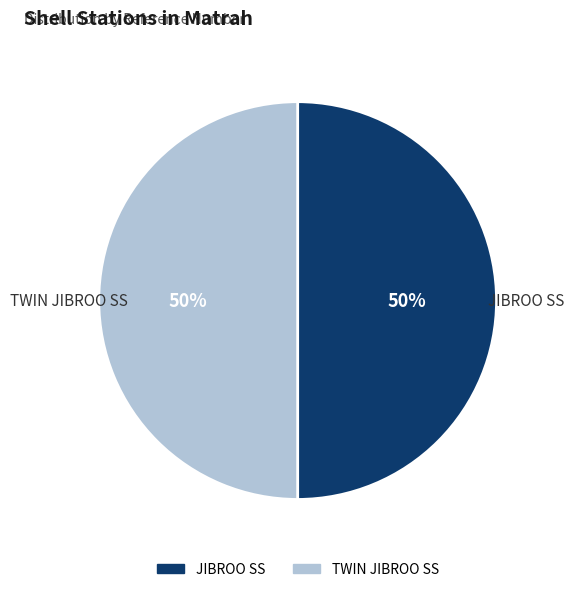

What percentage is the TWIN JIBROO SS slice, to the nearest percent?

50%